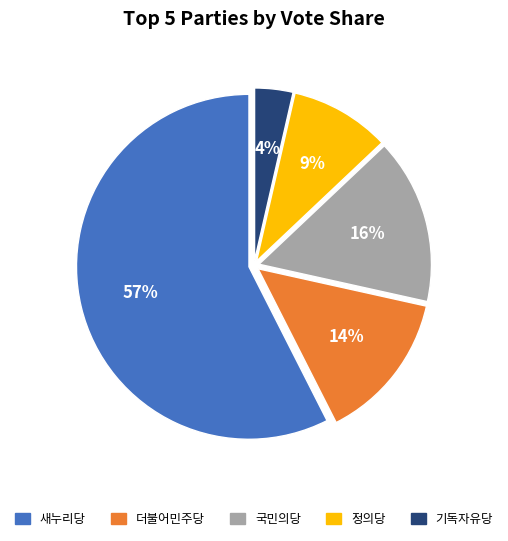

What percentage is the 새누리당 slice, to the nearest percent?

57%